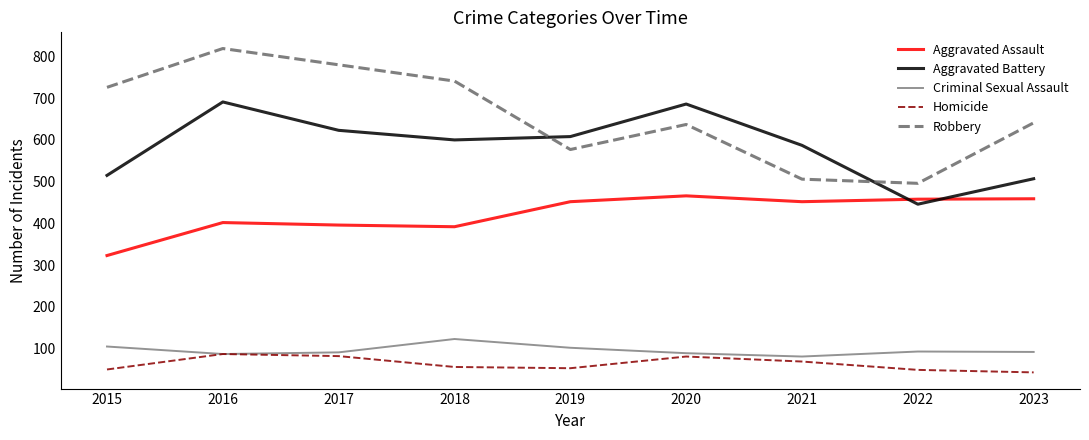

Between 2020 and 2022, which series saw the biggest shift?

Aggravated Battery